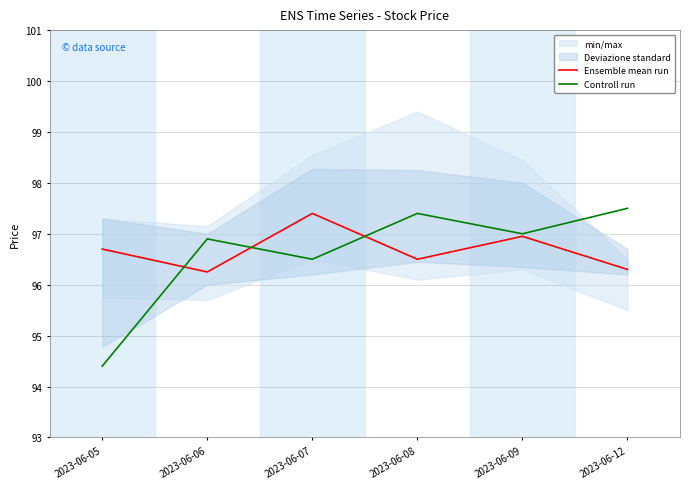

What is the maximum value shown in the chart?

97.5